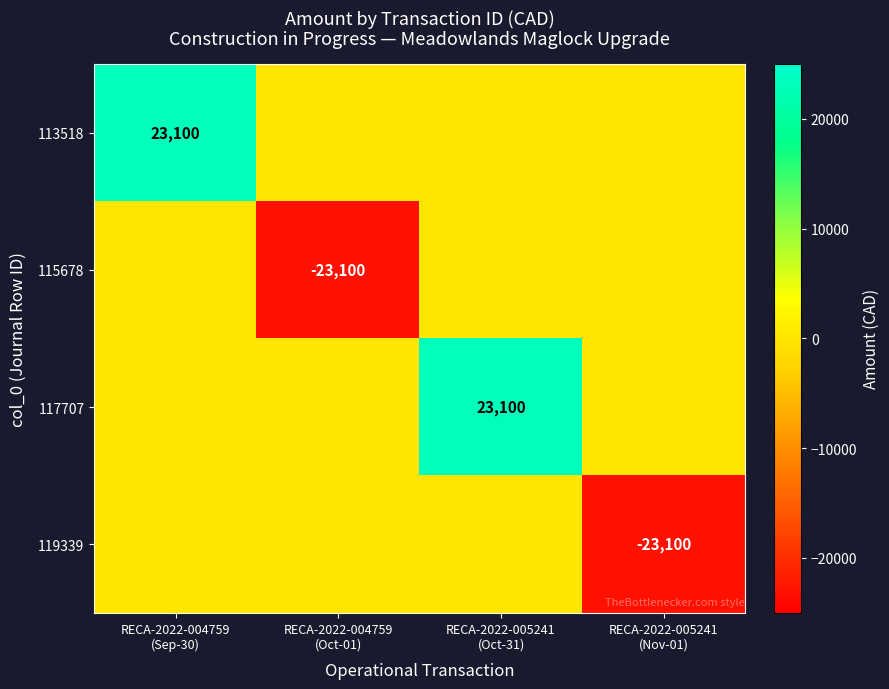

What is the difference between the highest and lowest values at RECA-2022-005241
(Oct-31)?

23100